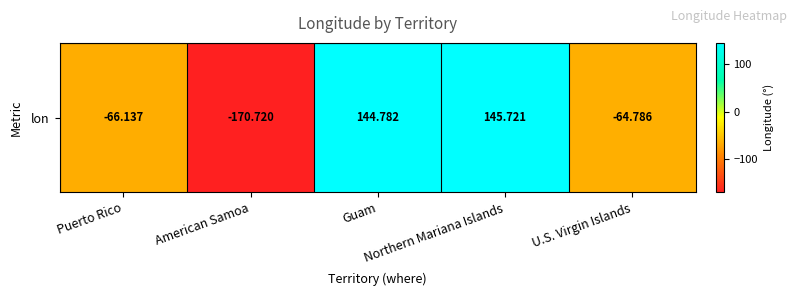

Reading left to right, what are all the values shown in this chart?

Puerto Rico=-66.1	American Samoa=-170.7	Guam=144.8	Northern Mariana Islands=145.7	U.S. Virgin Islands=-64.8